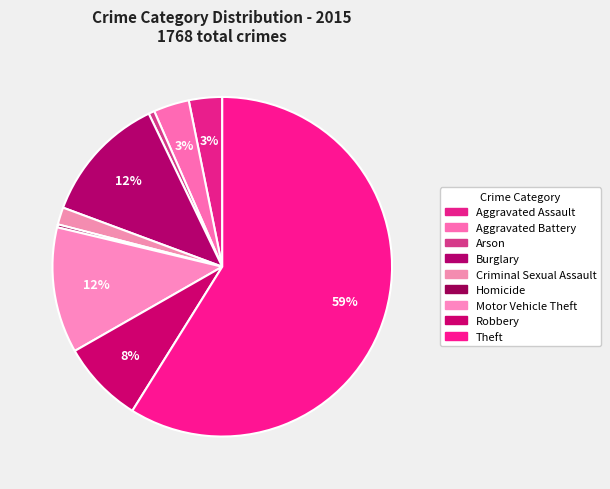

How many segments does this pie chart have?

9